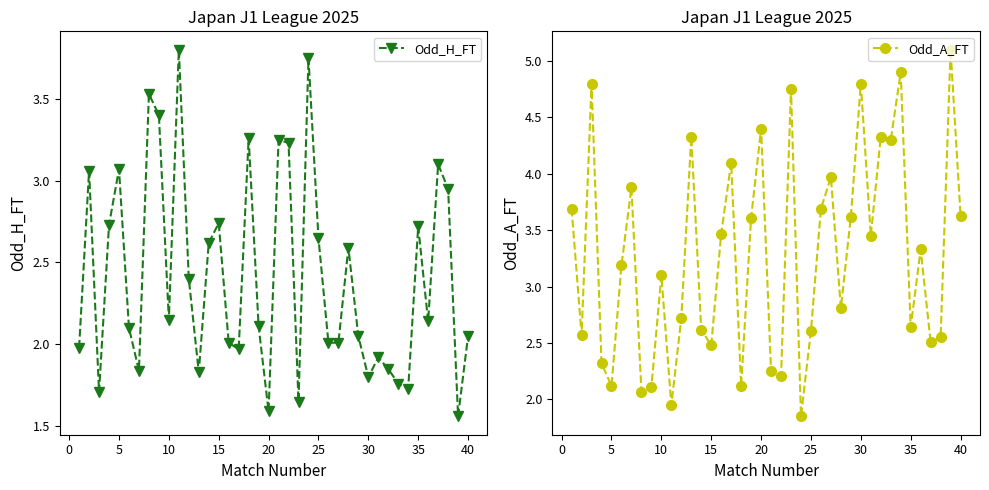

The value of Odd_A_FT at 20 is 0.9. True or false?

False